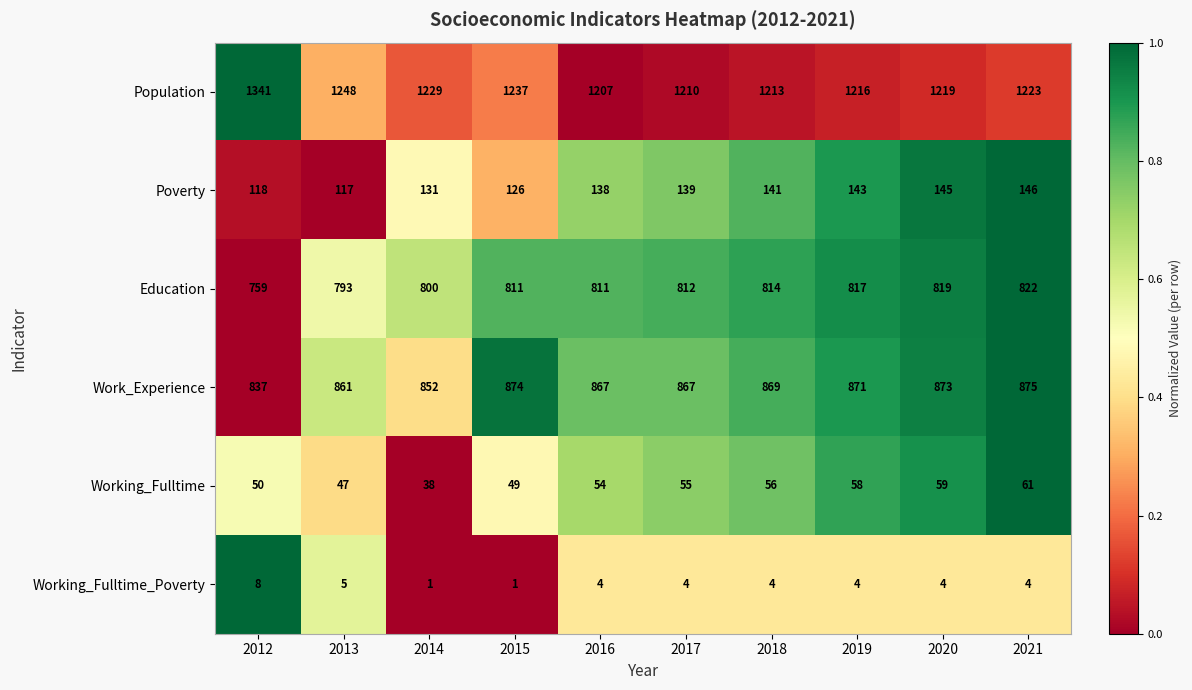

Rank the categories by Working_Fulltime value from lowest to highest.

2014, 2013, 2015, 2012, 2016, 2017, 2018, 2019, 2020, 2021